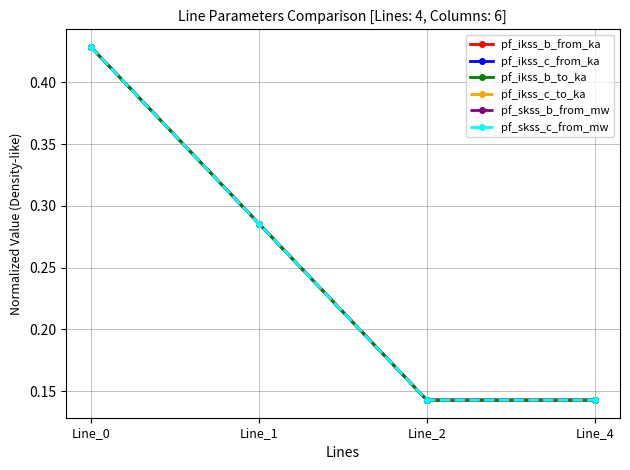

Which series has the widest spread of values?

pf_ikss_c_to_ka